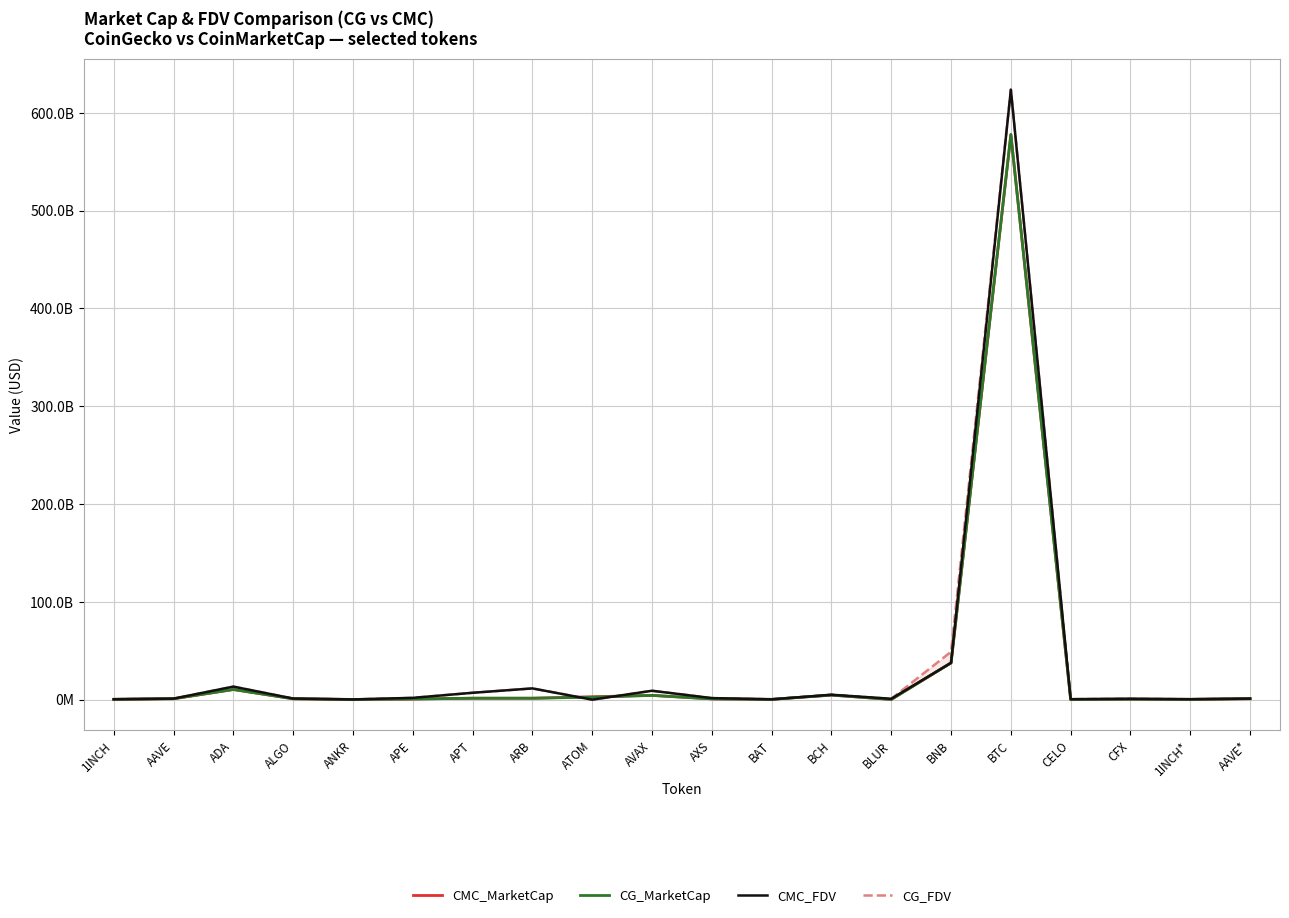

At which label does CG_FDV reach its minimum?

ATOM